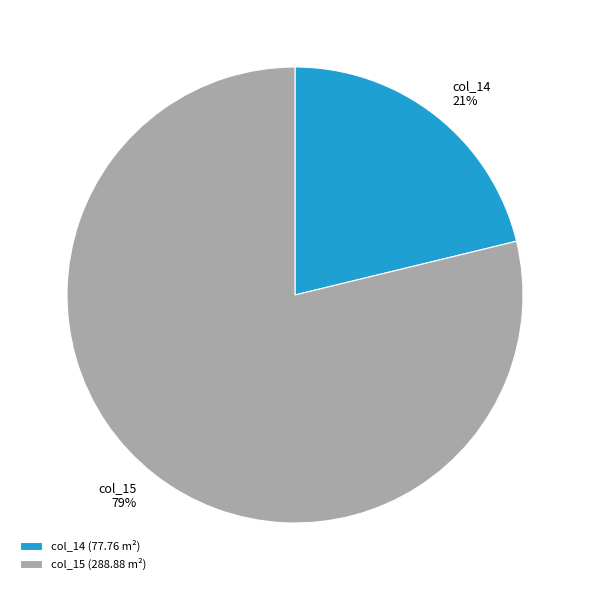

To the nearest percent, what portion does col_15 (288.88 m²) represent?

79%